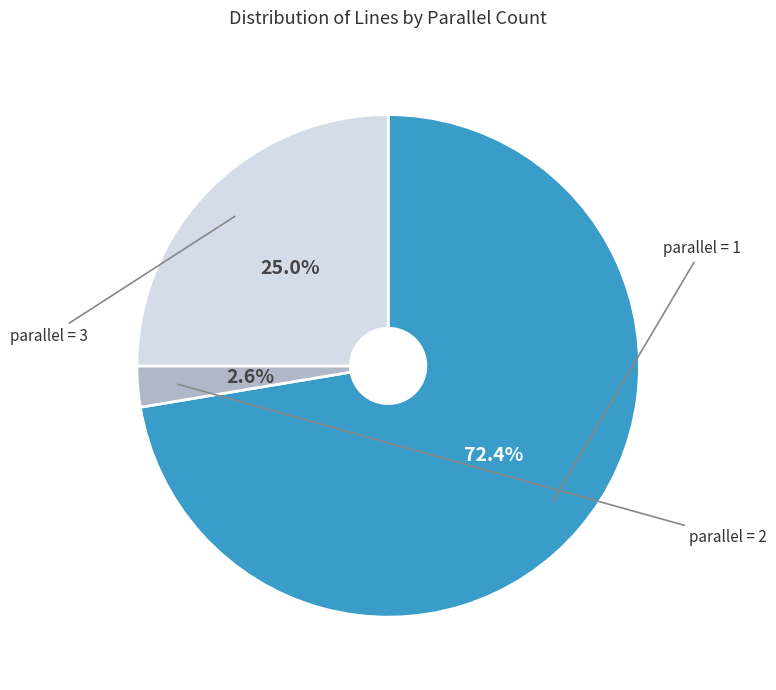

Is there a majority slice in this chart?

Yes